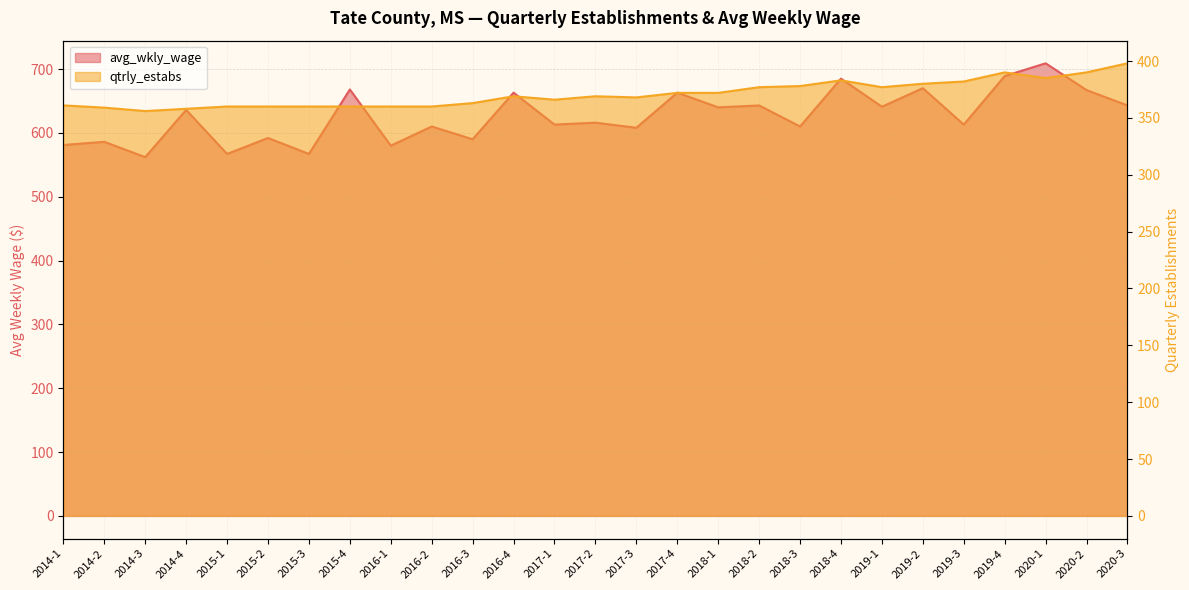

Reading left to right, what are all the values shown in this chart?

avg_wkly_wage: 2014-1=581	2014-2=586	2014-3=562	2014-4=636	2015-1=567	2015-2=592	2015-3=567	2015-4=668	2016-1=580	2016-2=610	2016-3=590	2016-4=663	2017-1=613	2017-2=616	2017-3=608	2017-4=663	2018-1=640	2018-2=643	2018-3=610	2018-4=685	2019-1=641	2019-2=670	2019-3=613	2019-4=689	2020-1=709	2020-2=667	2020-3=643
qtrly_estabs: 2014-1=361	2014-2=359	2014-3=356	2014-4=358	2015-1=360	2015-2=360	2015-3=360	2015-4=360	2016-1=360	2016-2=360	2016-3=363	2016-4=369	2017-1=366	2017-2=369	2017-3=368	2017-4=372	2018-1=372	2018-2=377	2018-3=378	2018-4=383	2019-1=377	2019-2=380	2019-3=382	2019-4=390	2020-1=385	2020-2=390	2020-3=398